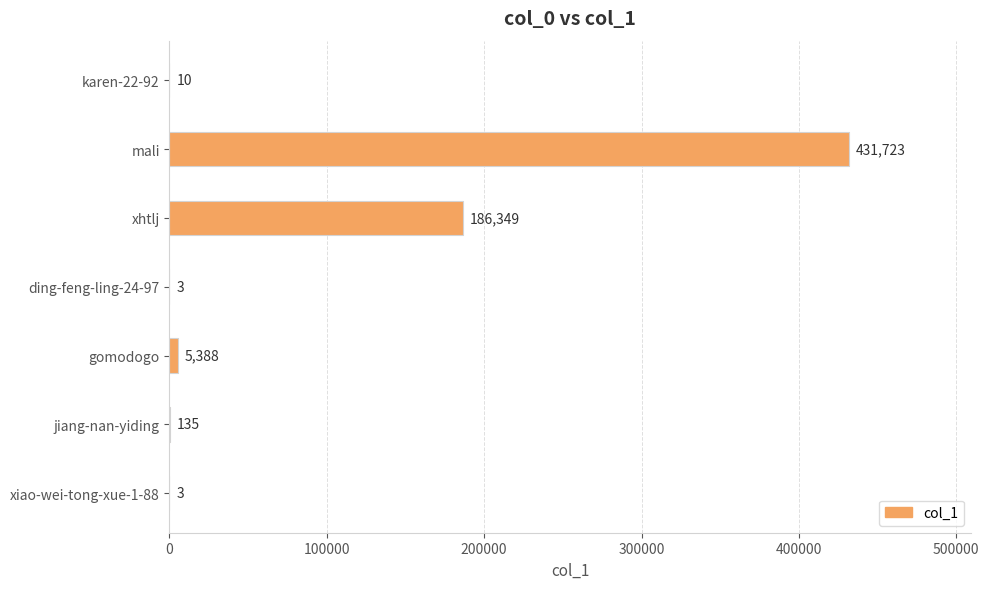

At which label is the value closest to 215863?

xhtlj